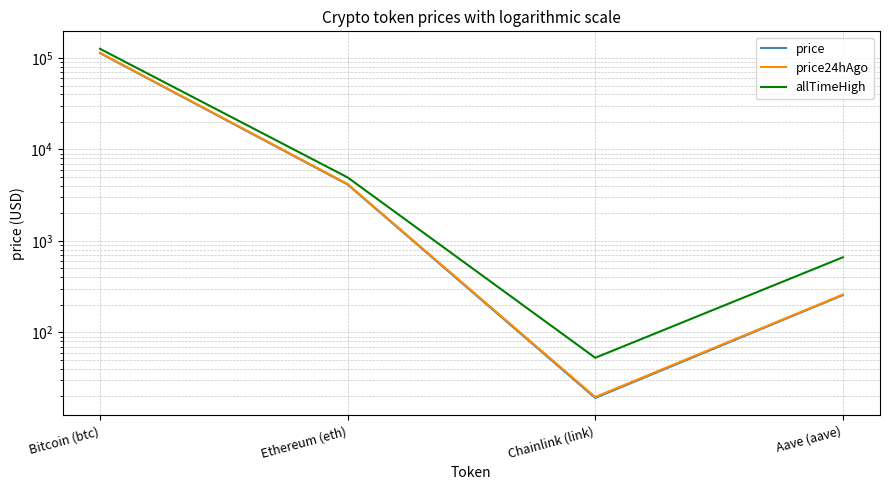

True or false: price24hAgo and allTimeHigh intersect in this chart.

False